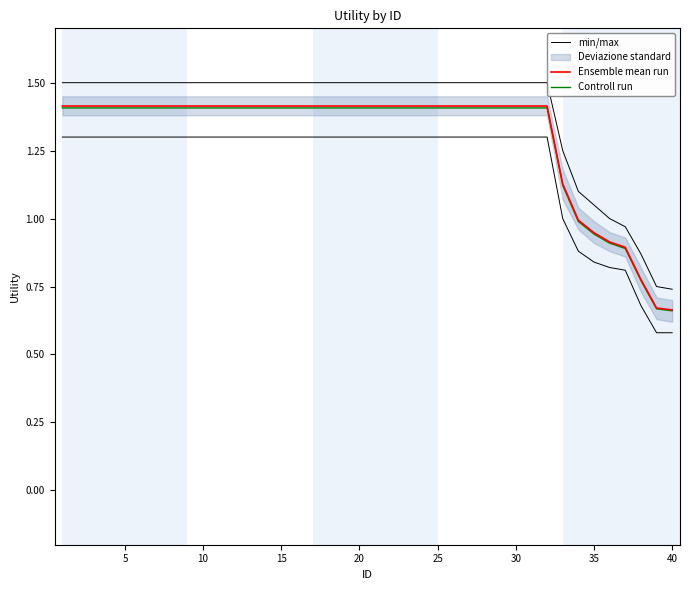

How many values in the min/max series exceed 1?

35